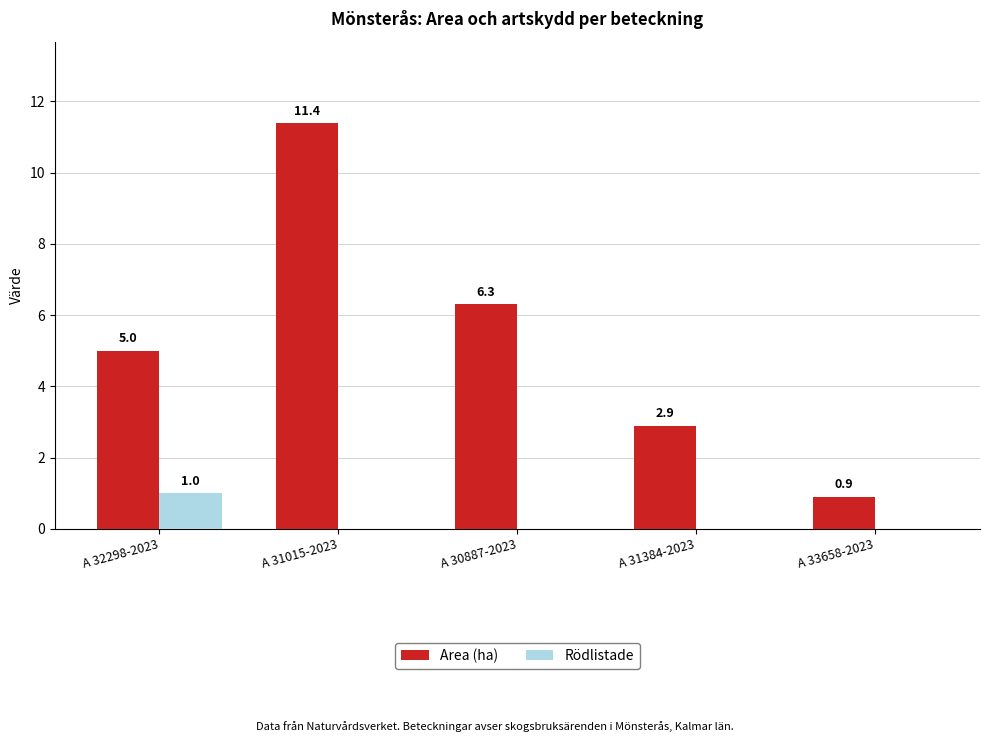

Which category has the highest value across all series?

A 31015-2023